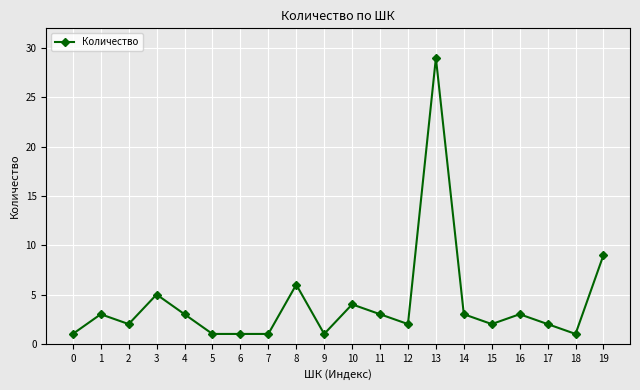

Reading right to left, extract all data points from this chart.

19=9	18=1	17=2	16=3	15=2	14=3	13=29	12=2	11=3	10=4	9=1	8=6	7=1	6=1	5=1	4=3	3=5	2=2	1=3	0=1